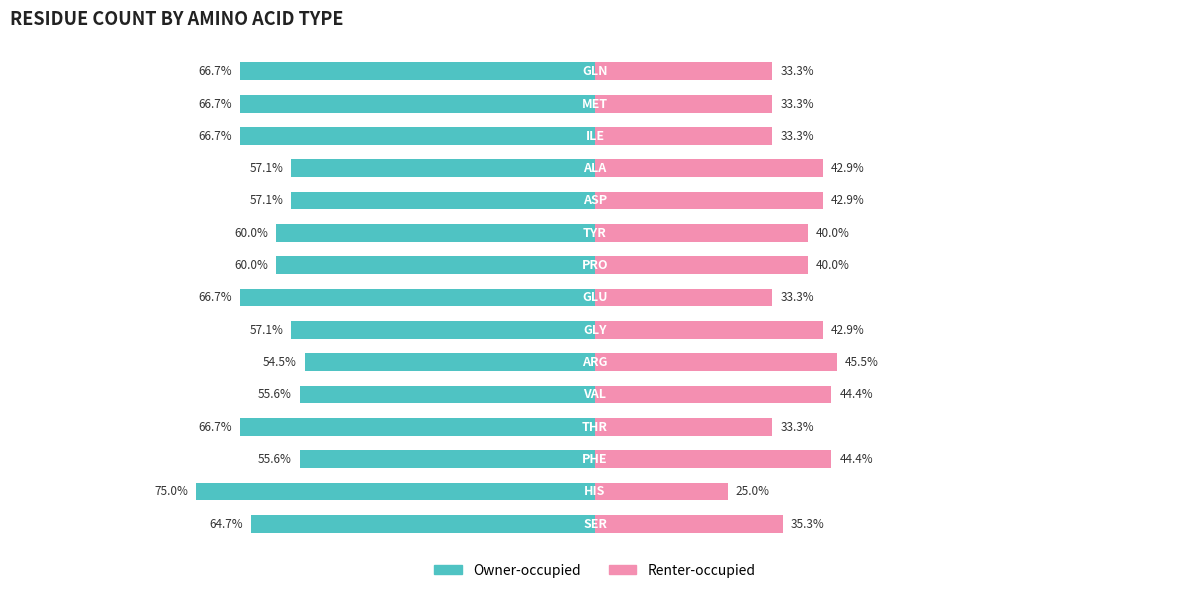

Reading left to right, list all the values displayed in this chart.

Owner-occupied: -64.7	-75.0	-55.6	-66.7	-55.6	-54.5	-57.1	-66.7	-60.0	-60.0	-57.1	-57.1	-66.7	-66.7	-66.7
Renter-occupied: 35.3	25.0	44.4	33.3	44.4	45.5	42.9	33.3	40.0	40.0	42.9	42.9	33.3	33.3	33.3